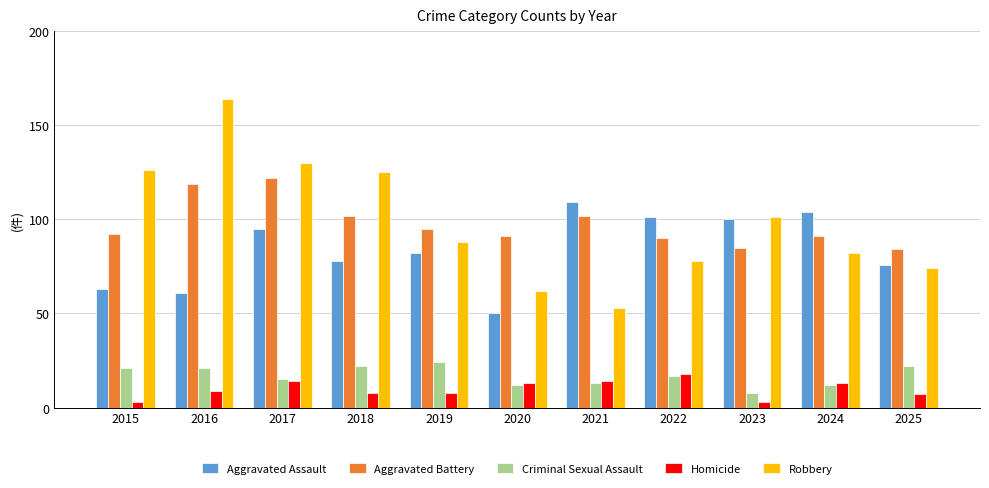

How many bars are there in each group?

5